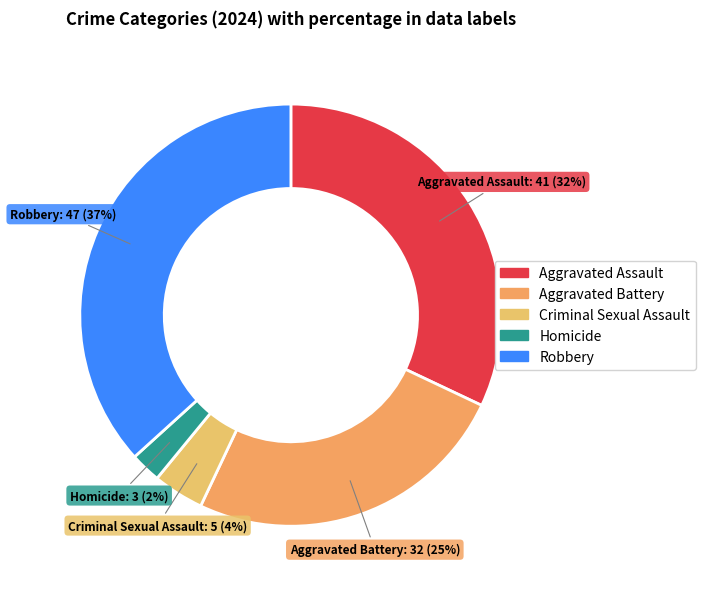

Does Aggravated Battery represent more than half of the total?

No